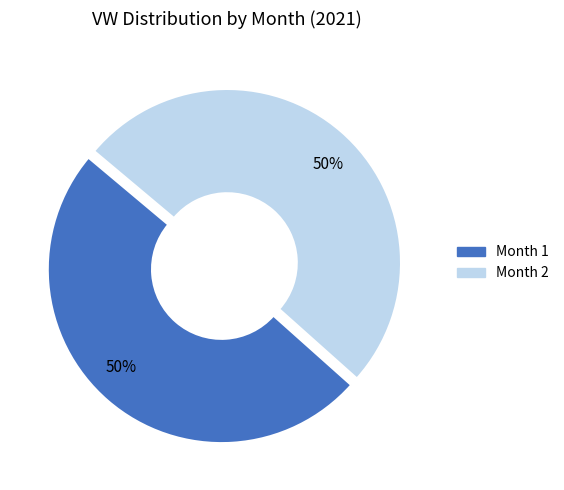

To the nearest percent, what is the average slice percentage?

50%